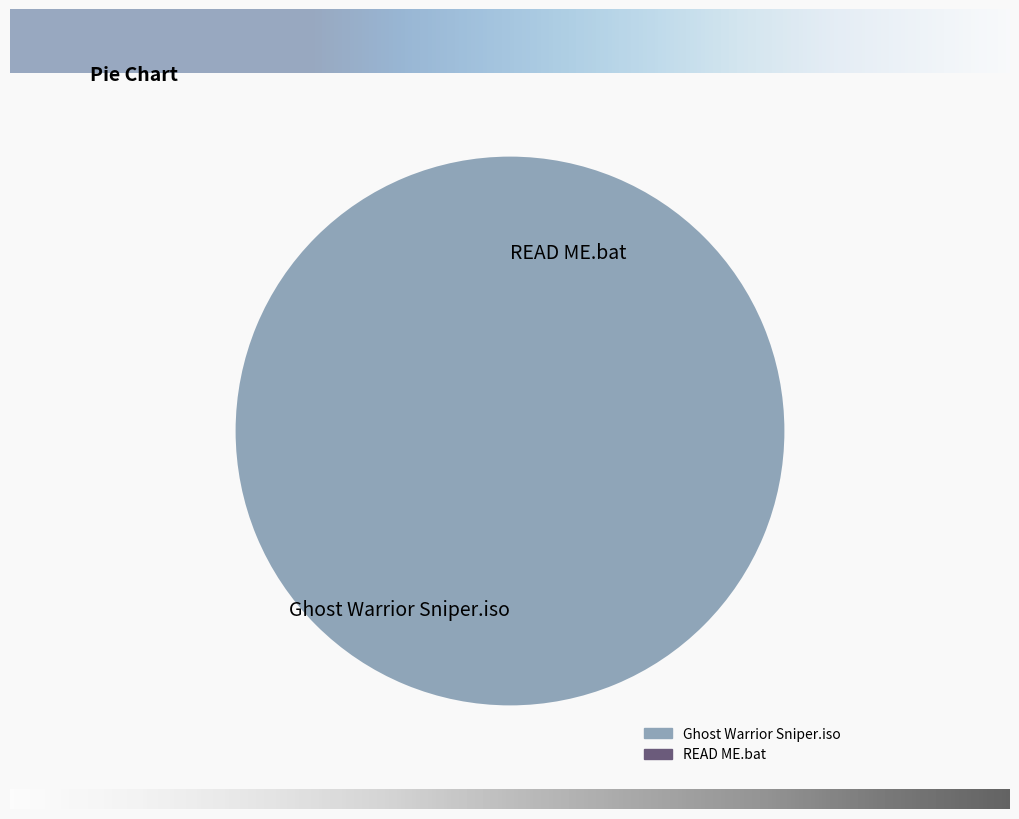

Which slice is the largest?

Ghost Warrior Sniper.iso